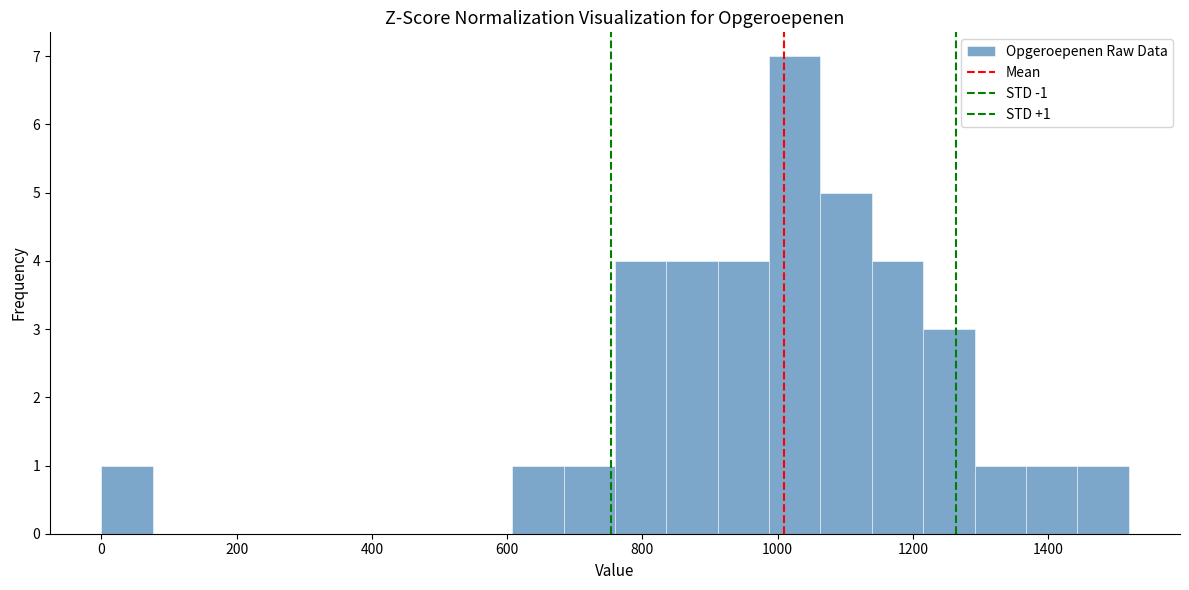

Around what value on the x-axis is the tallest bar? Give the approximate position of its centre, as read against the axis.

1020